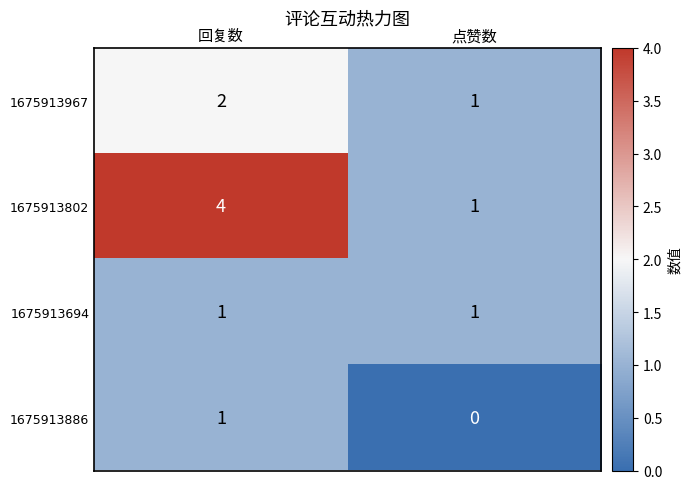

Reading right to left, list all the values displayed in this chart.

1675913967: 1	2
1675913802: 1	4
1675913694: 1	1
1675913886: 0	1